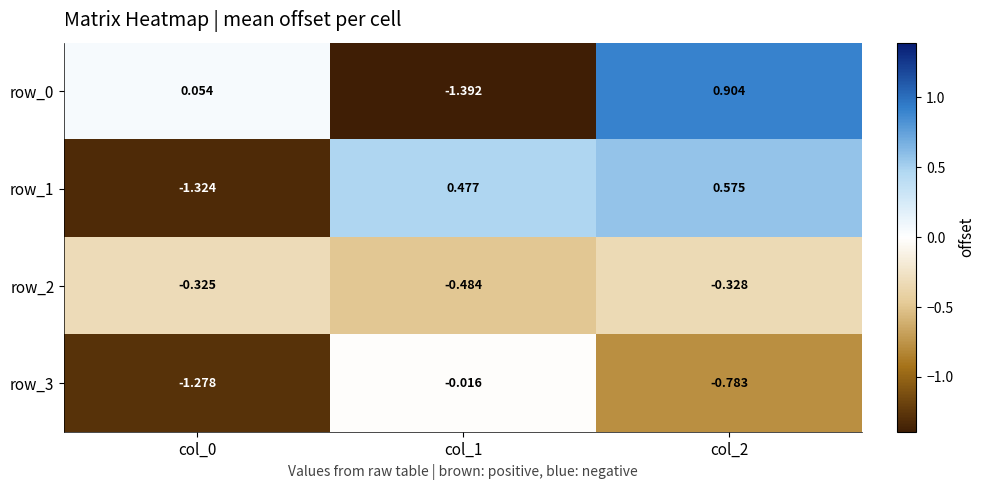

Is the value of row_2 at col_1 greater than the value of row_3 at col_0?

Yes